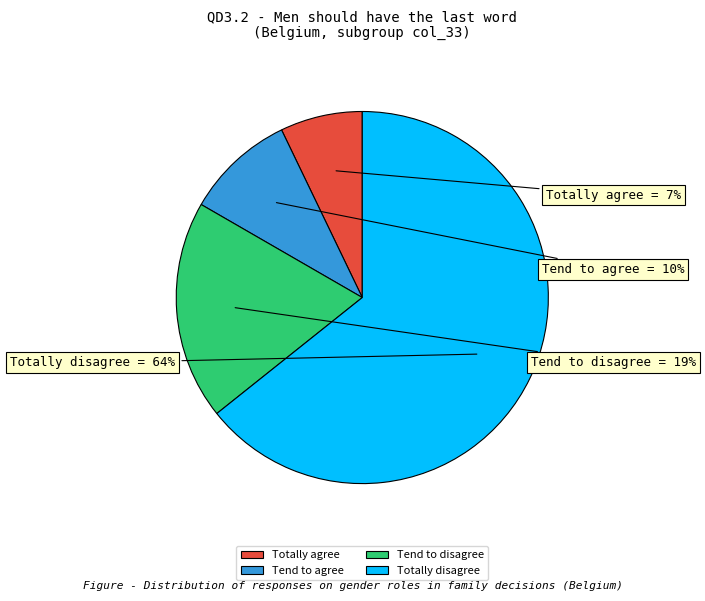

Between Tend to disagree and Totally agree, which is larger?

Tend to disagree